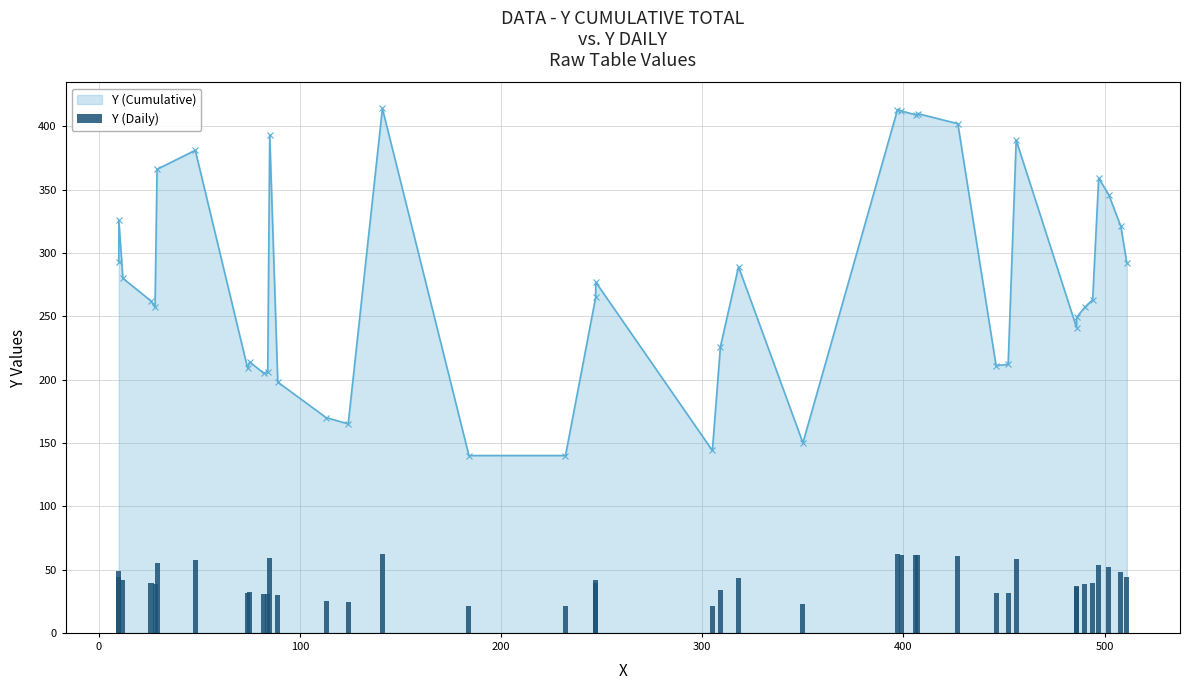

The chart shows a value of 12.1 at 10. True or false?

False